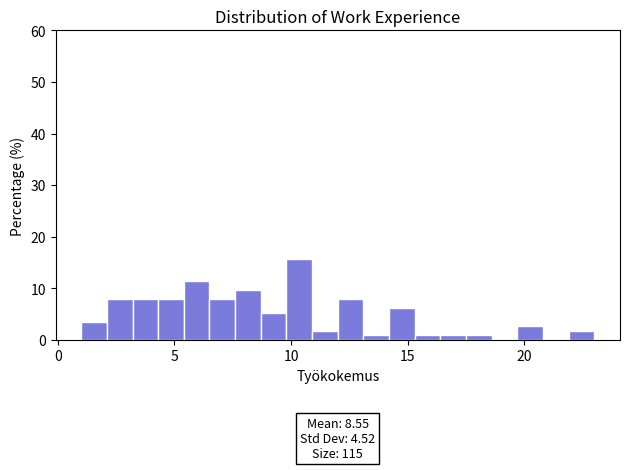

Around what value on the x-axis is the tallest bar? Give the approximate position of its centre, as read against the axis.

10.5